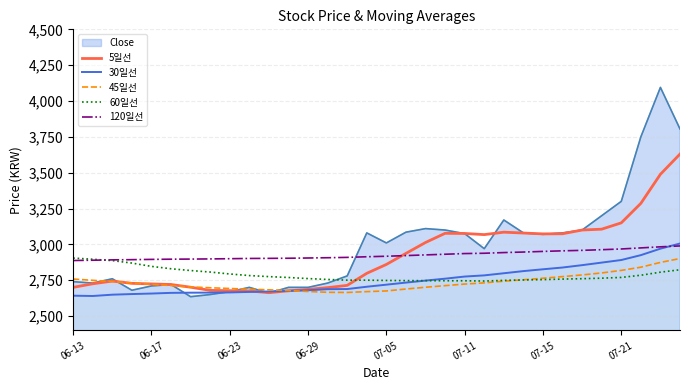

Which series has the widest spread of values?

Close